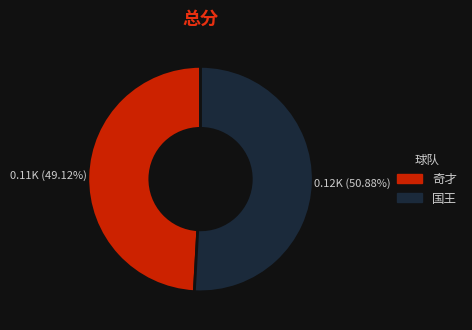

To the nearest percent, what percentage of the pie is 国王?

51%